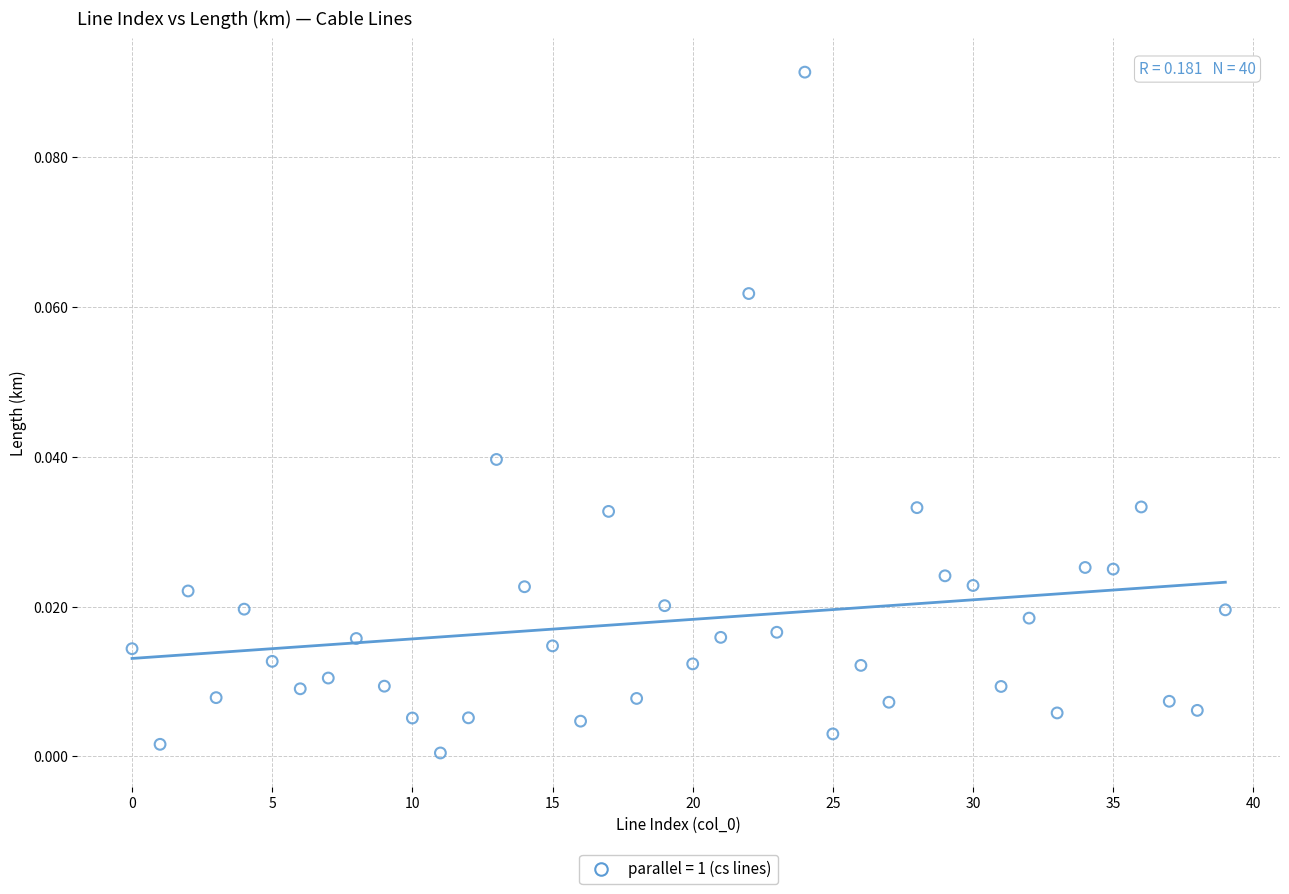

Count the number of points in this scatter plot.

40